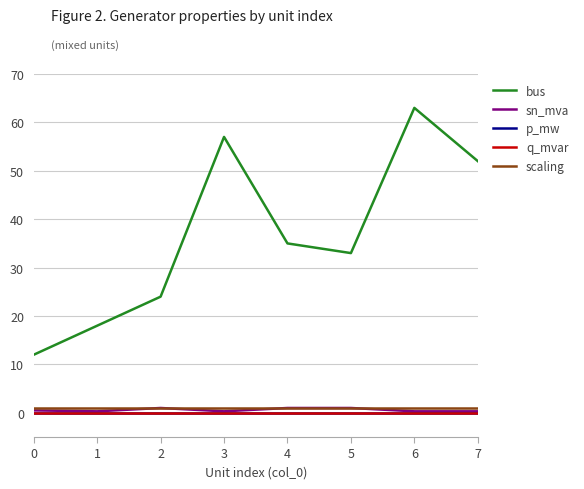

What is the value of the bus point at the 7th from the left?

63.0